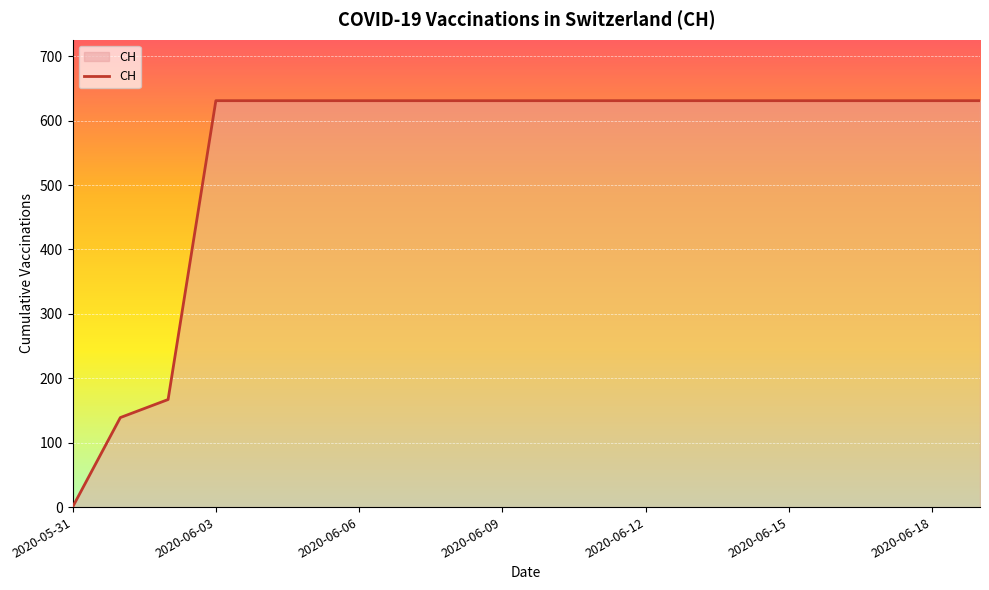

What is the greatest value displayed?

631